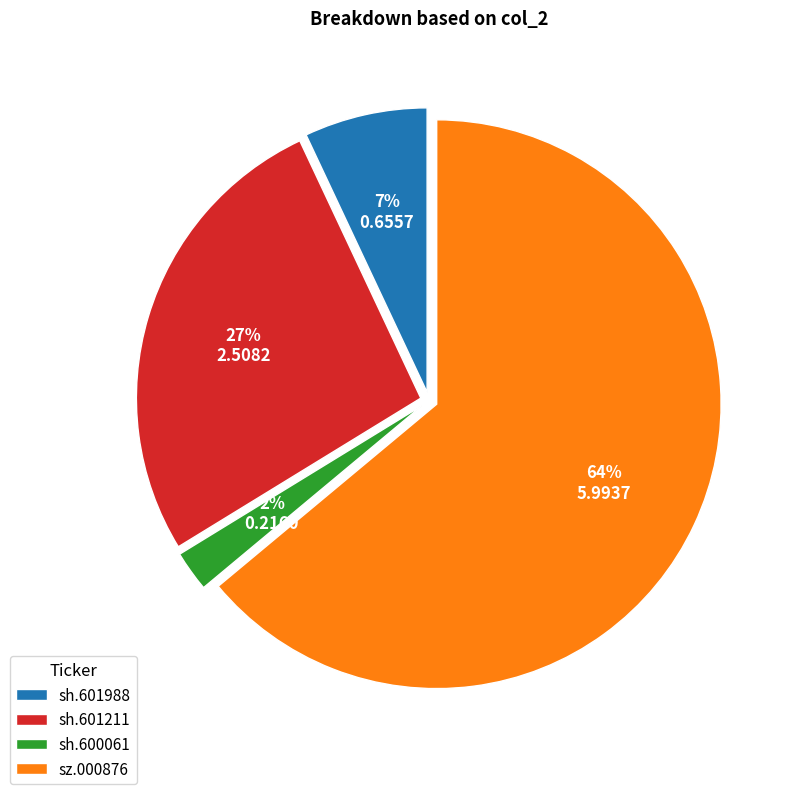

Which category has the biggest portion of the pie?

sz.000876